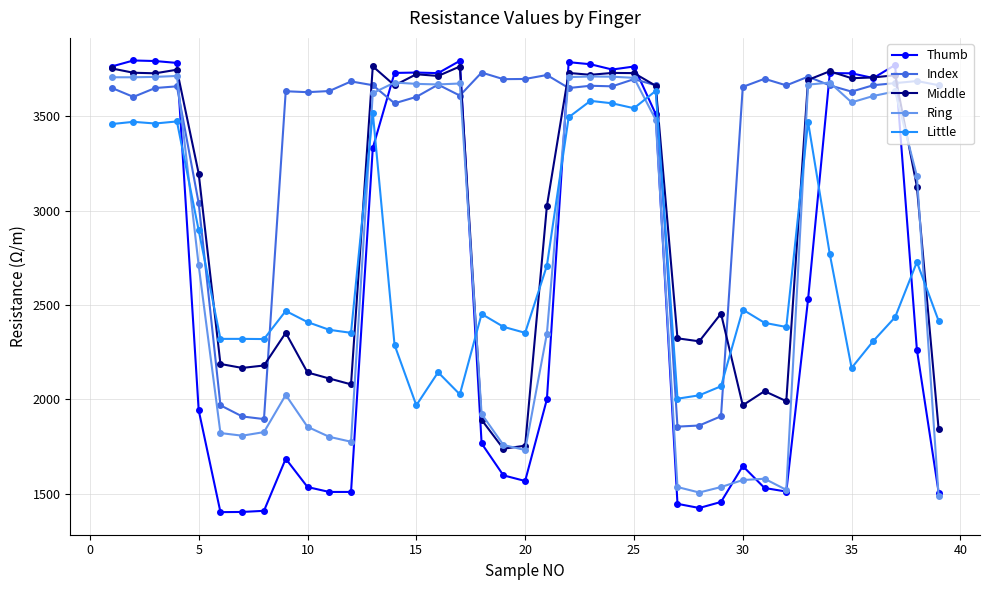

Which series has the widest spread of values?

Thumb